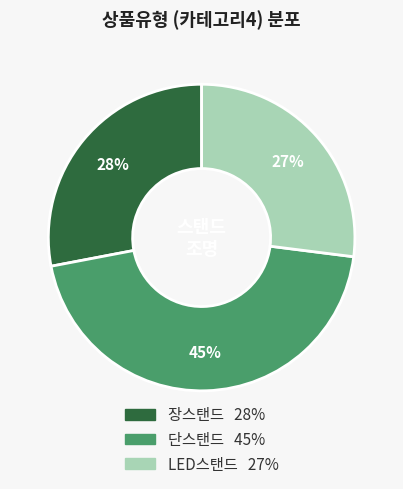

To the nearest percent, what percentage of the pie is 단스탠드?

45%